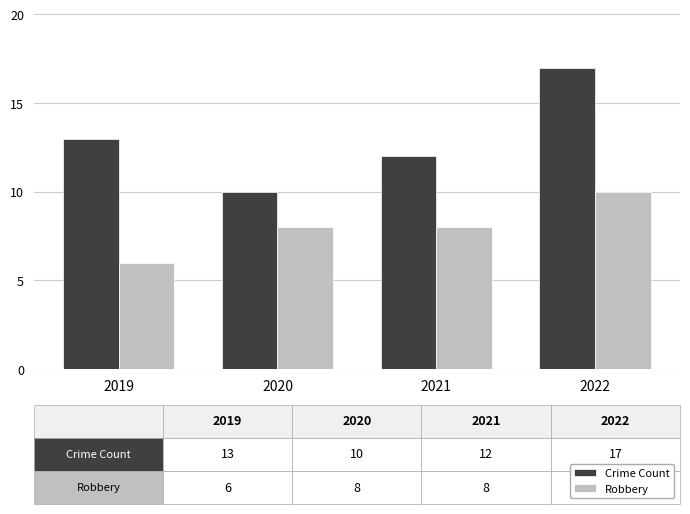

Rank the series at 2021 from highest to lowest value.

Crime Count, Robbery